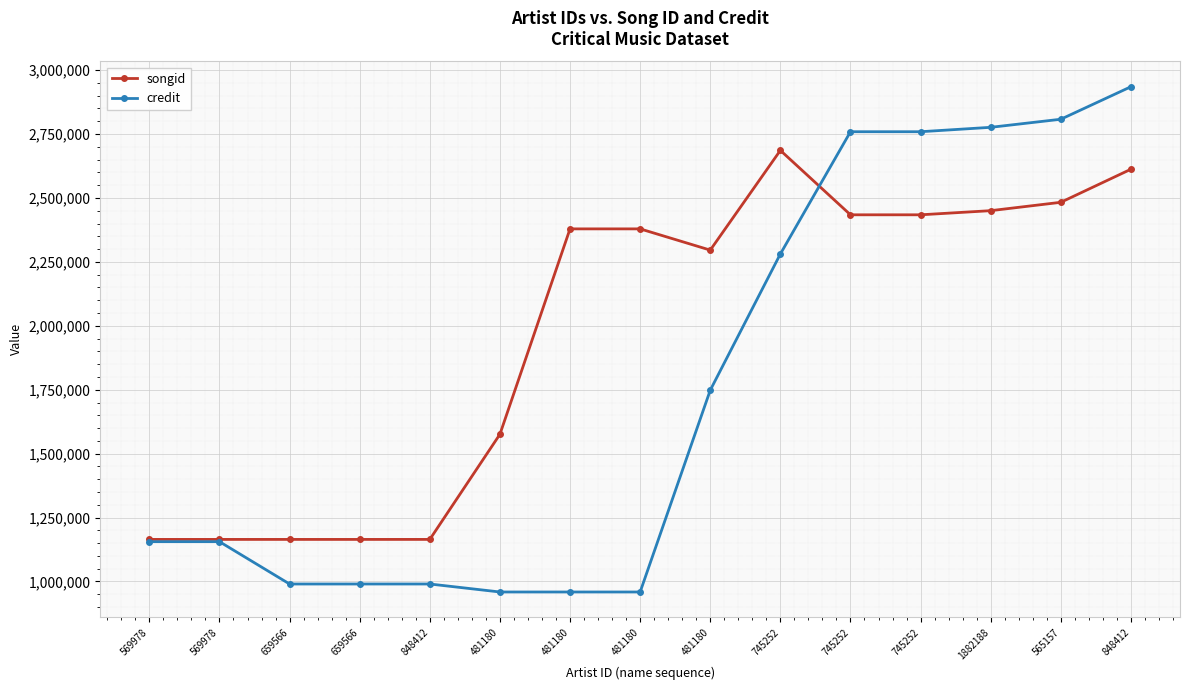

Count the number of data series in this chart.

2